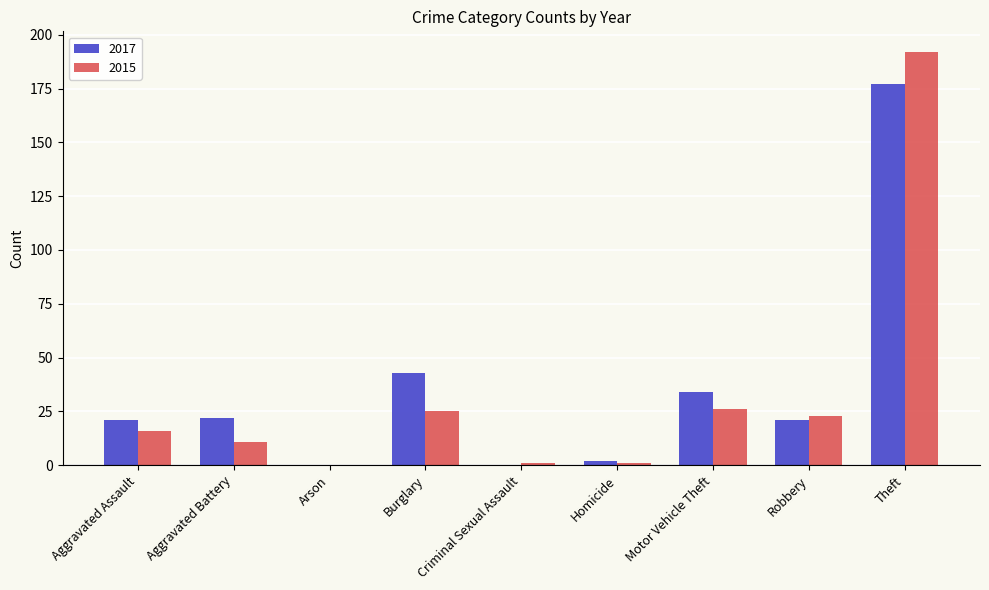

At which category is the sum across all series the highest?

Theft